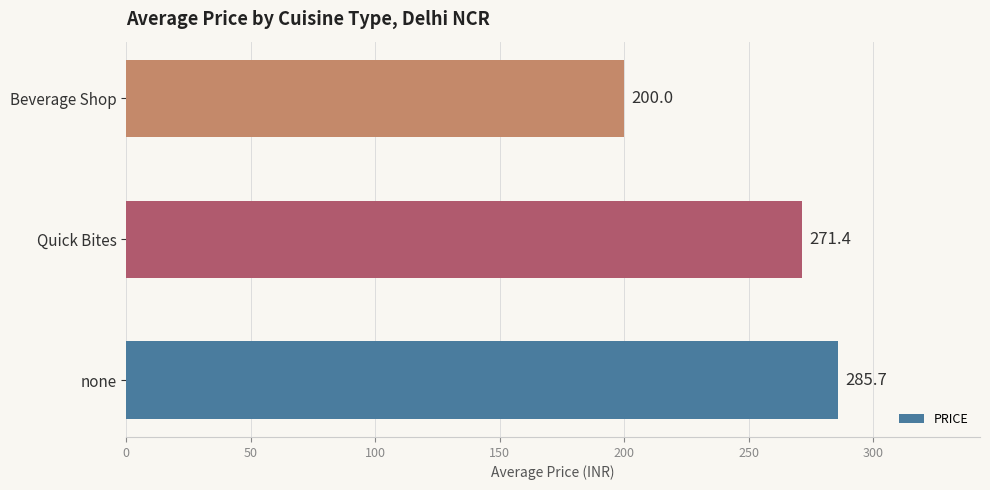

True or false: the data shows 77.6 at none.

False